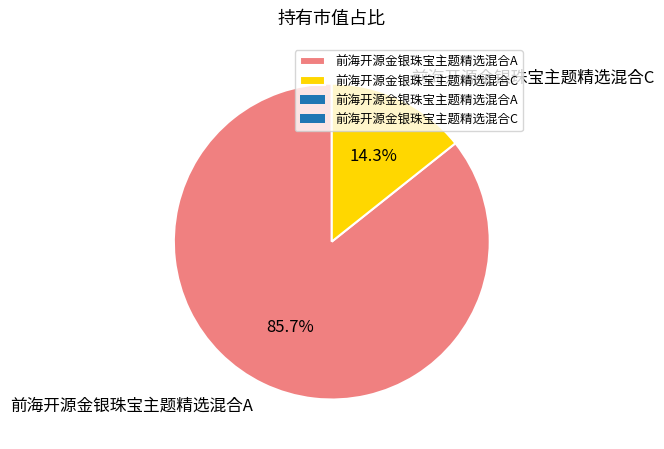

Rank the categories by value from lowest to highest.

前海开源金银珠宝主题精选混合C, 前海开源金银珠宝主题精选混合A